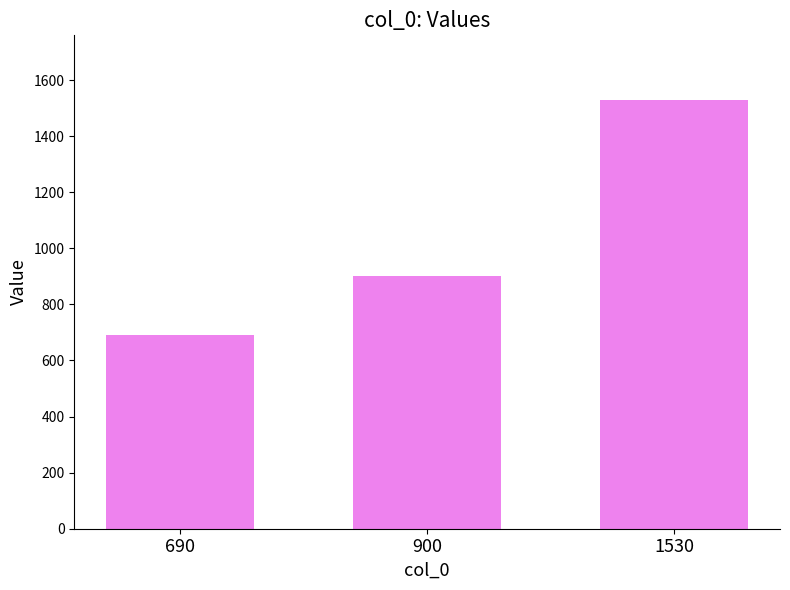

Reading left to right, what are all the values shown in this chart?

690	900	1530